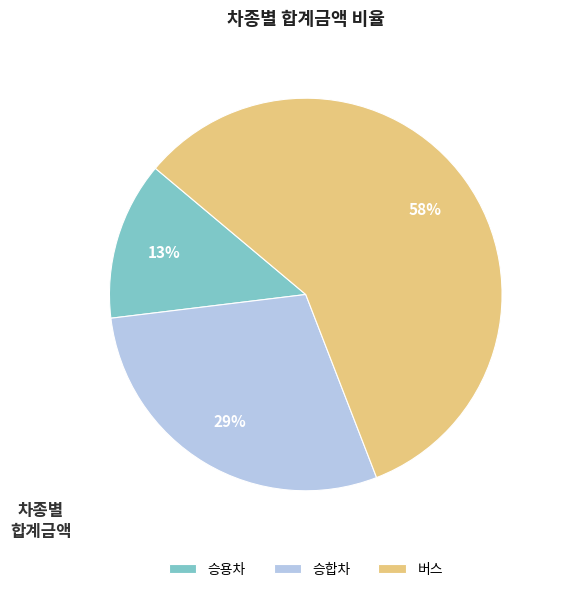

To the nearest percent, what is the difference between the largest and smallest slice percentages?

45%